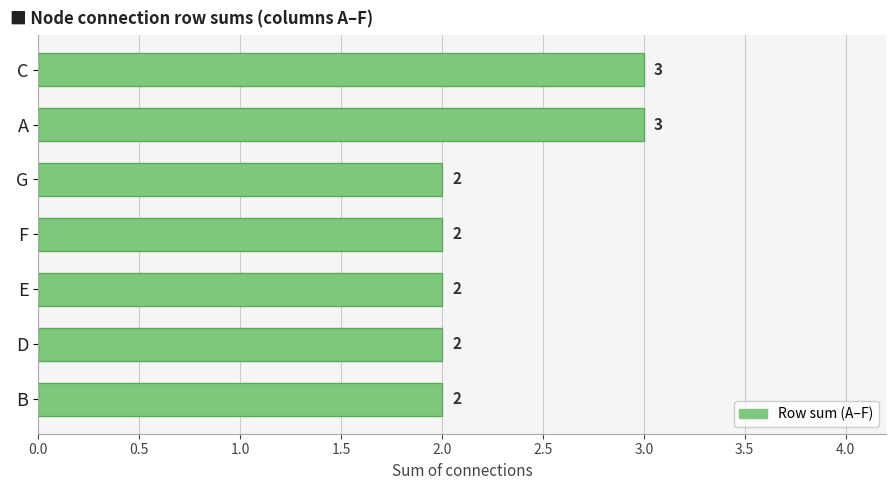

What is the sum of the values at F and B?

4